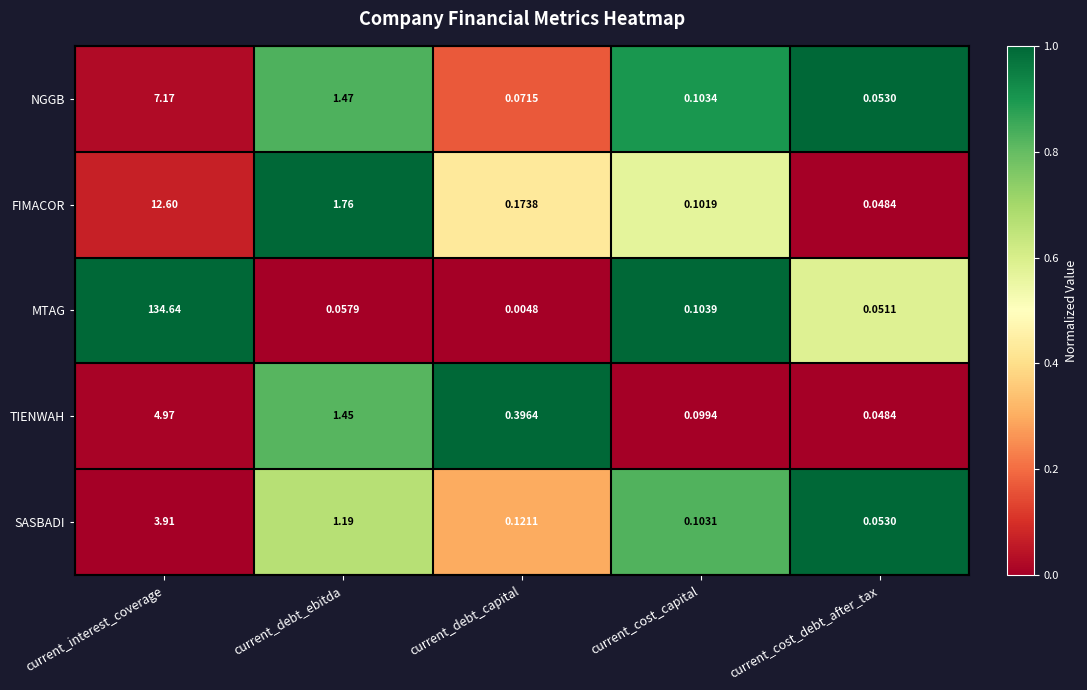

Rank the series by their maximum value, from lowest to highest.

SASBADI, TIENWAH, NGGB, FIMACOR, MTAG